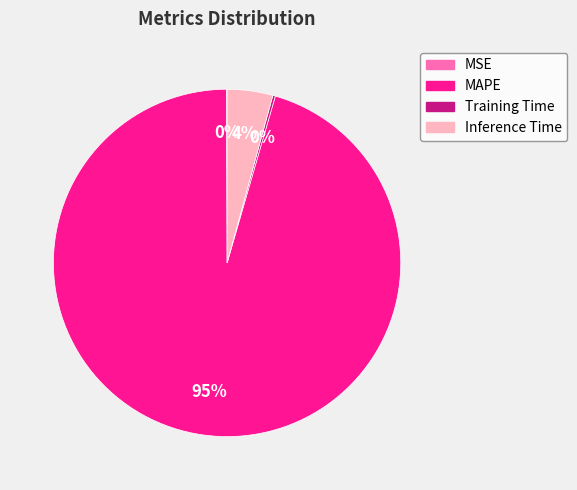

What percentage is the Inference Time slice, to the nearest percent?

4%